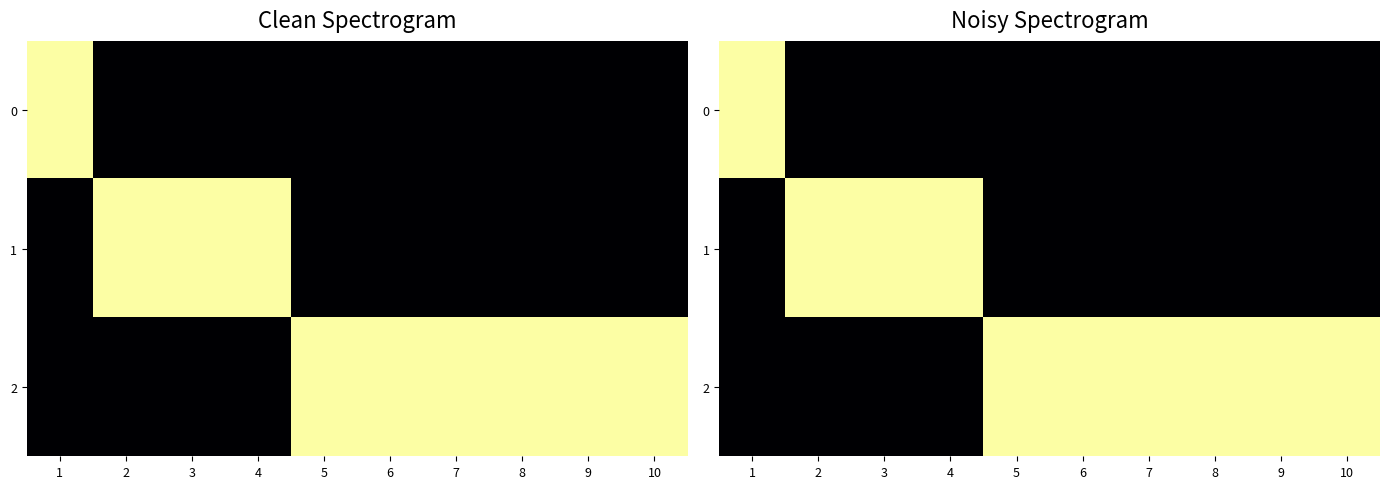

The value of 0 at 7 is 0. True or false?

True